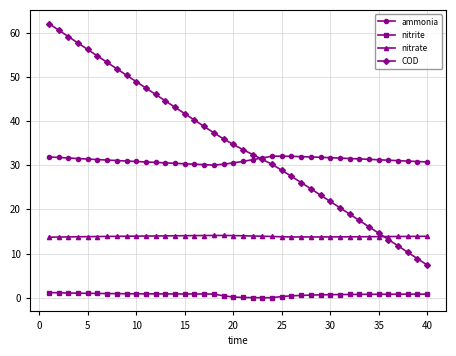

Rank the series by their maximum value, from lowest to highest.

nitrite, nitrate, ammonia, COD